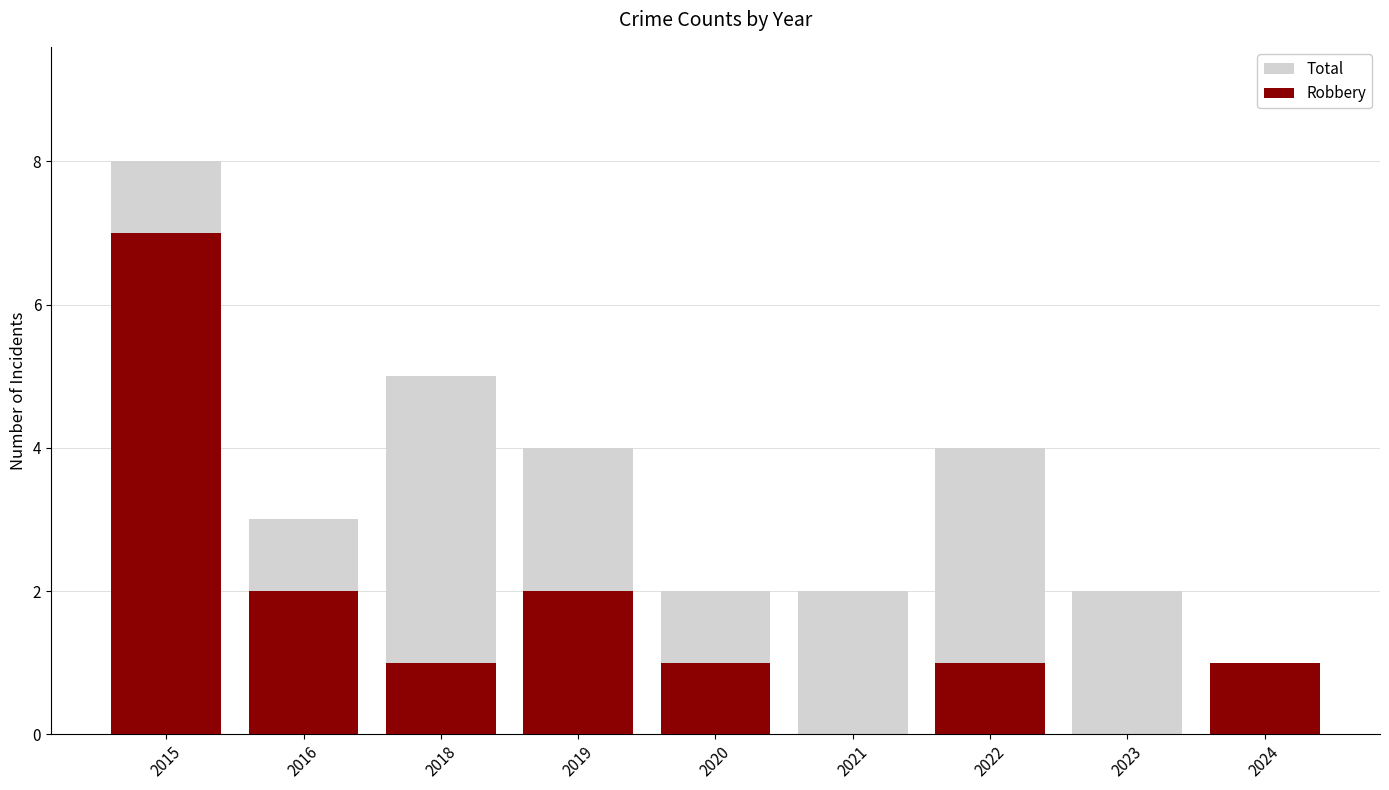

Which has a higher value, 2016 or 2022?

2022